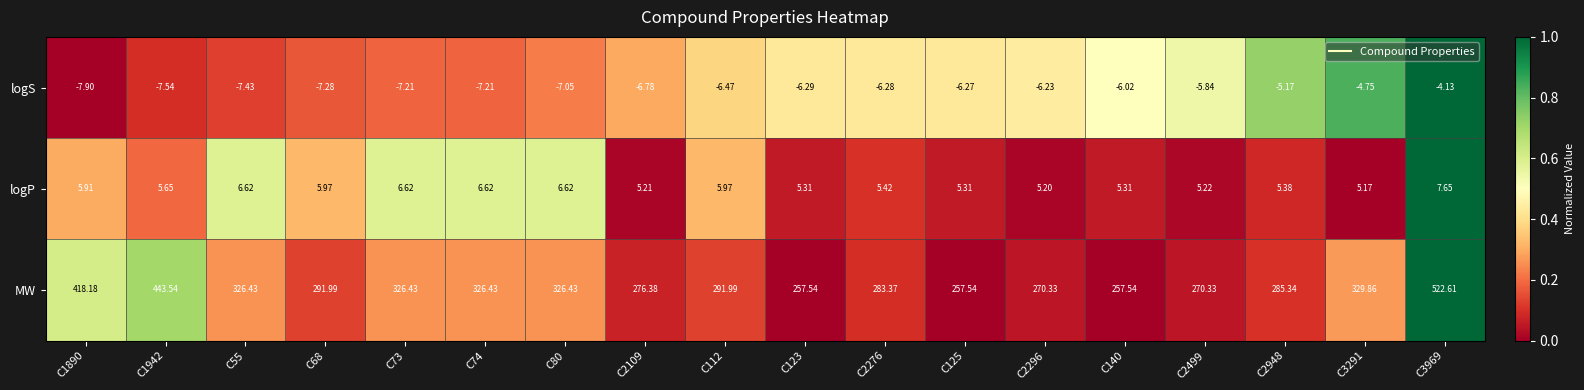

List the series in order of their peak value, highest first.

MW, logP, logS